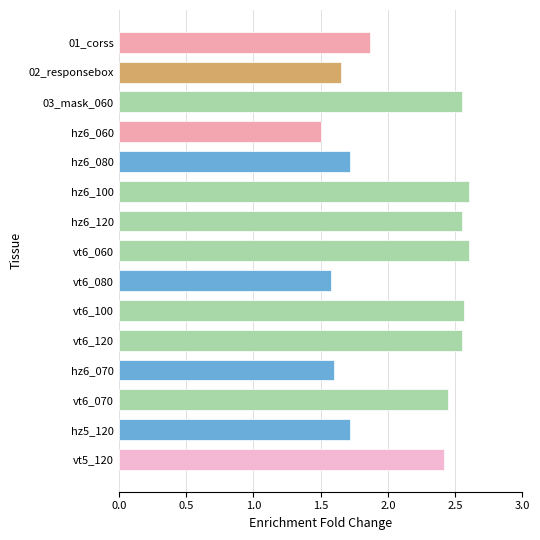

Between vt6_080 and vt5_120, which is larger?

vt5_120